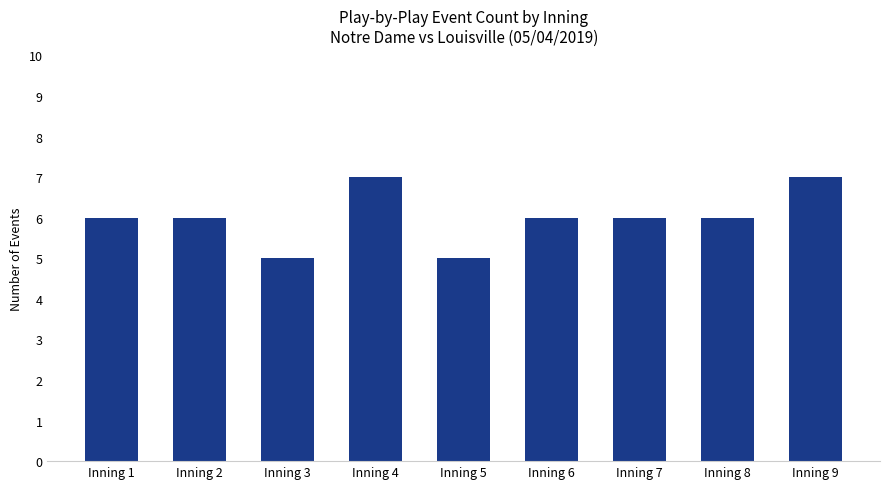

What is the sum of all values?

54